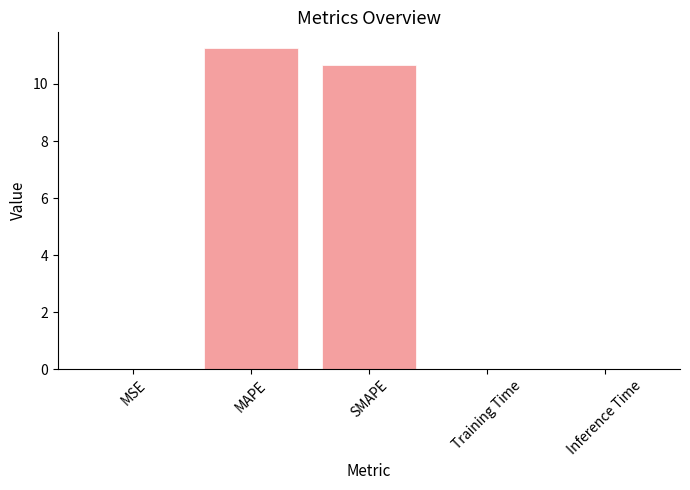

The chart shows a value of 0.0 at MSE. True or false?

True